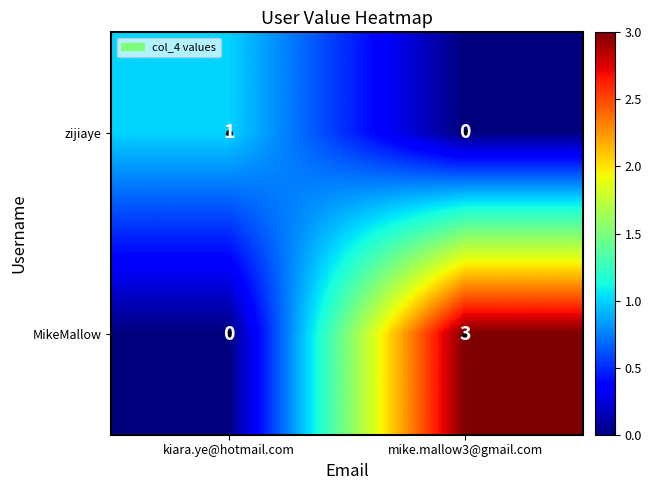

What is the difference between the highest and lowest values at kiara.ye@hotmail.com?

1